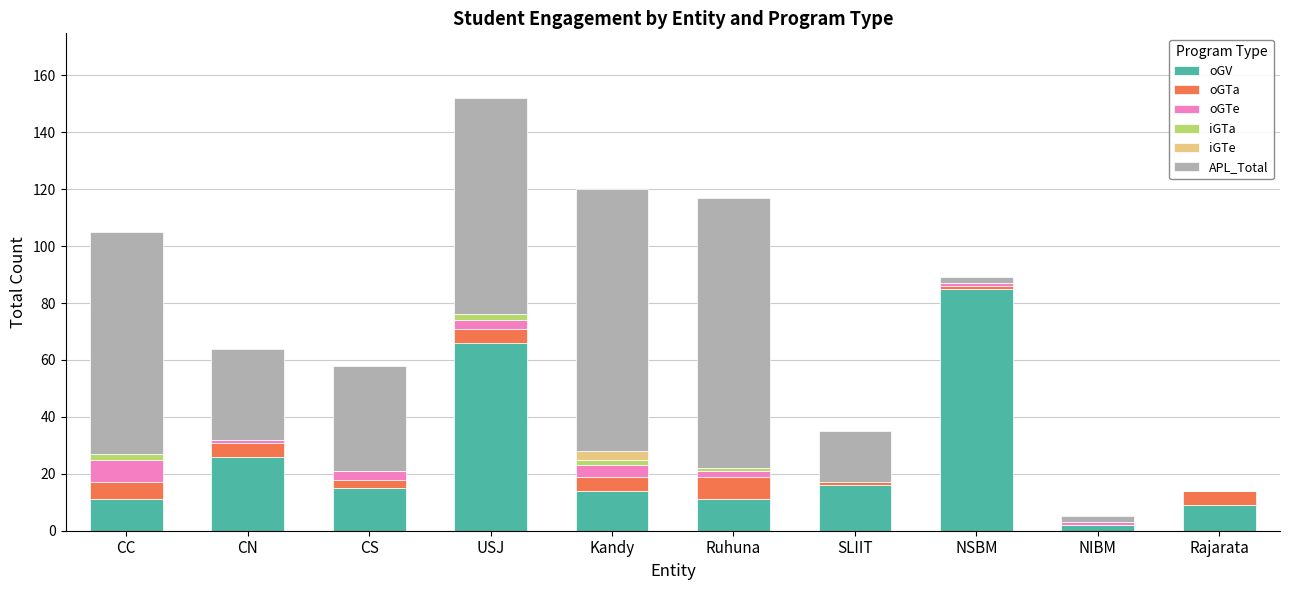

At which category is the sum across all series the highest?

USJ